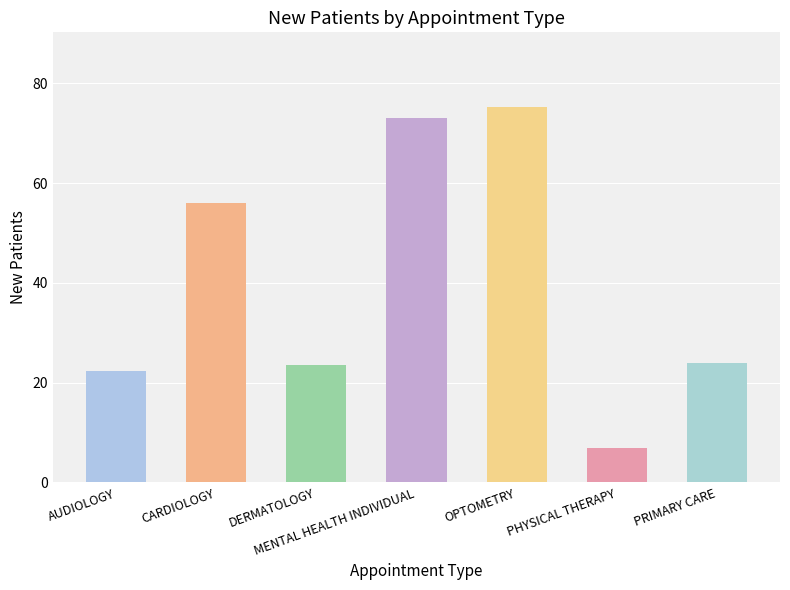

What position from the right is DERMATOLOGY?

5